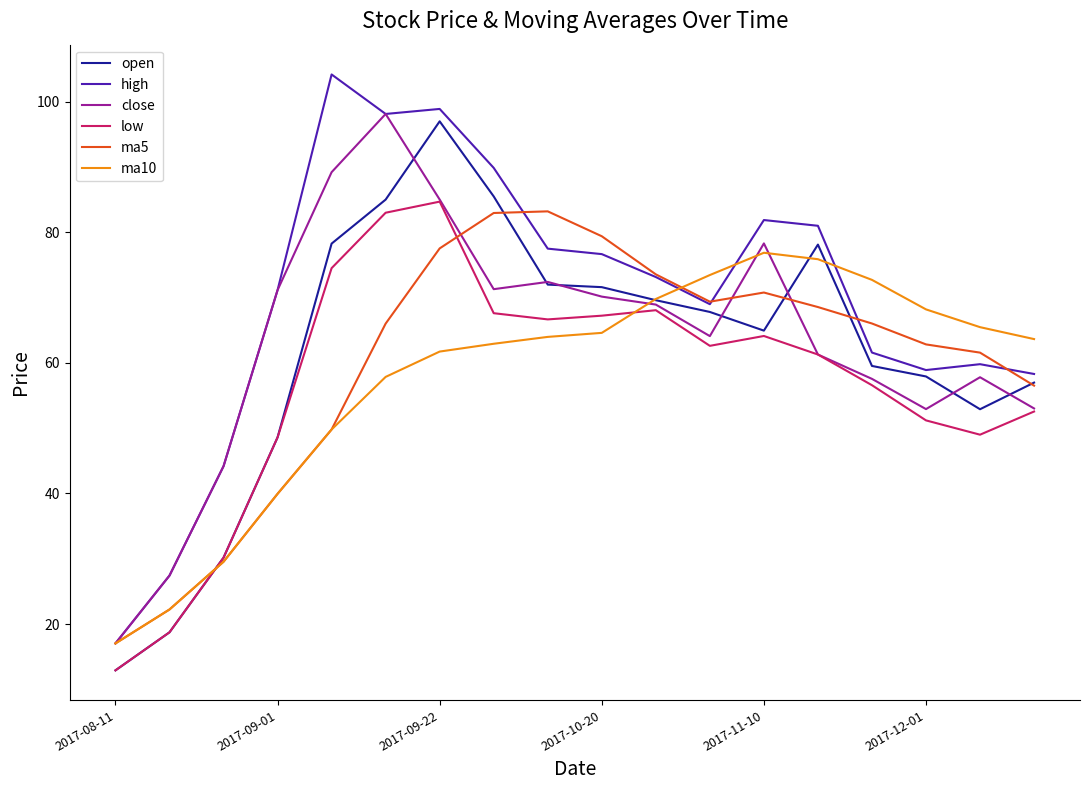

List the series in order of their peak value, lowest first.

ma10, ma5, low, open, close, high